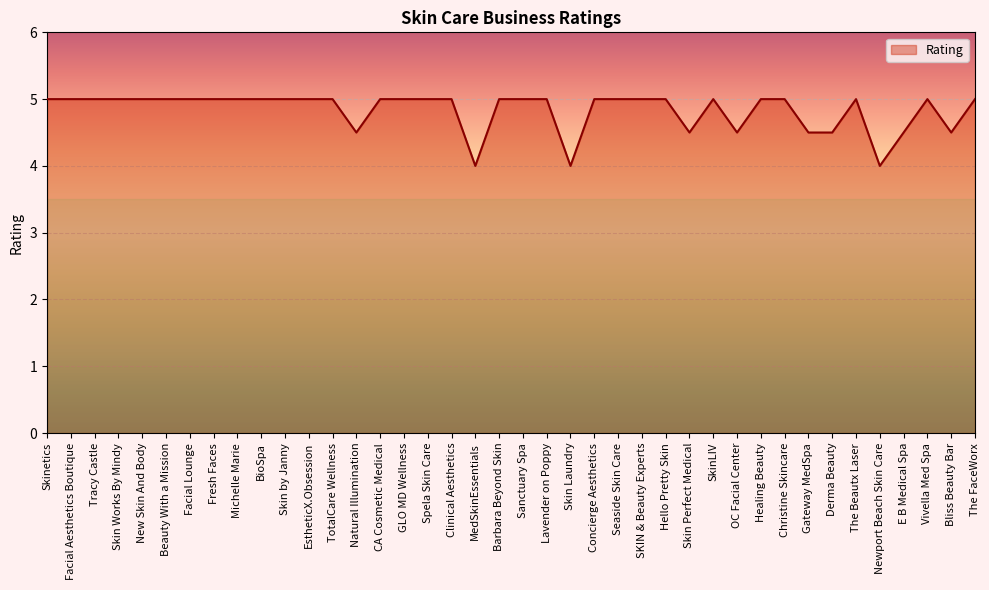

Is it true that the value at Lavender on Poppy is 8.3?

False